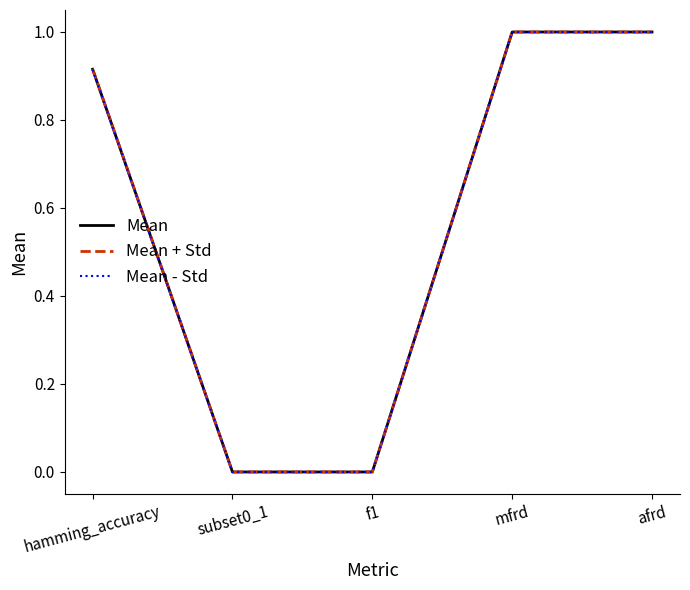

Rank the series by their average value, from highest to lowest.

Mean + Std, Mean, Mean - Std